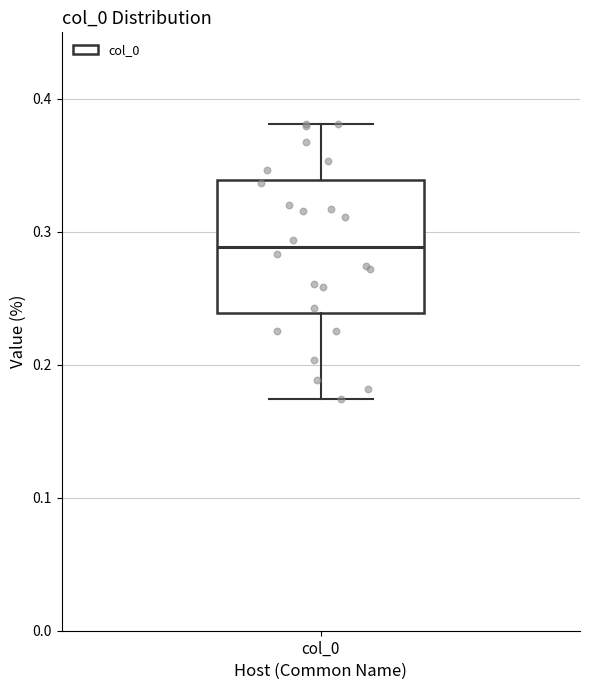

Transcribe this box plot: give where the median line is, the range the box spans, and where the two whiskers end, as read against the y-axis. The values are not printed on the chart, so give them approximately, as read against the axis.

median 0.29, box 0.24 to 0.34, whiskers 0.17 to 0.38